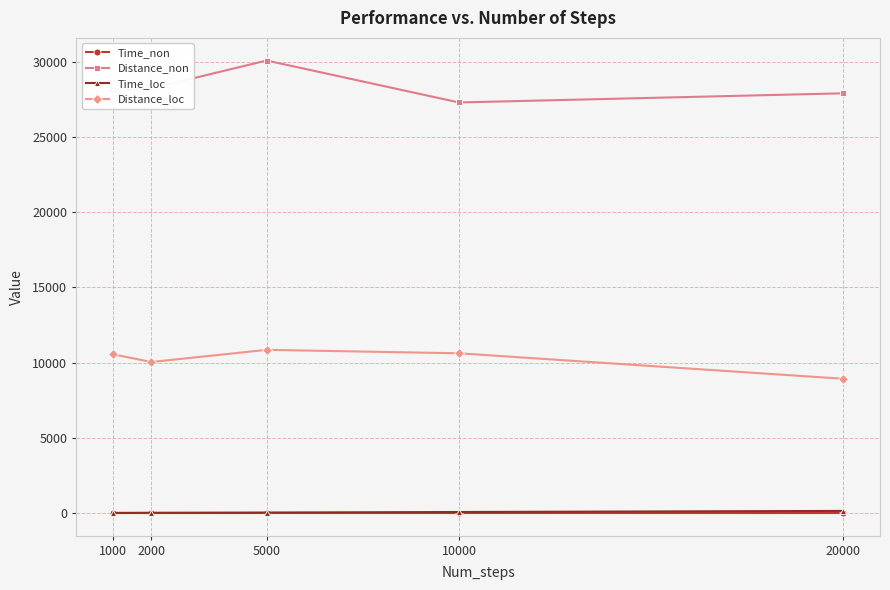

True or false: Time_non and Time_loc cross at least once.

False